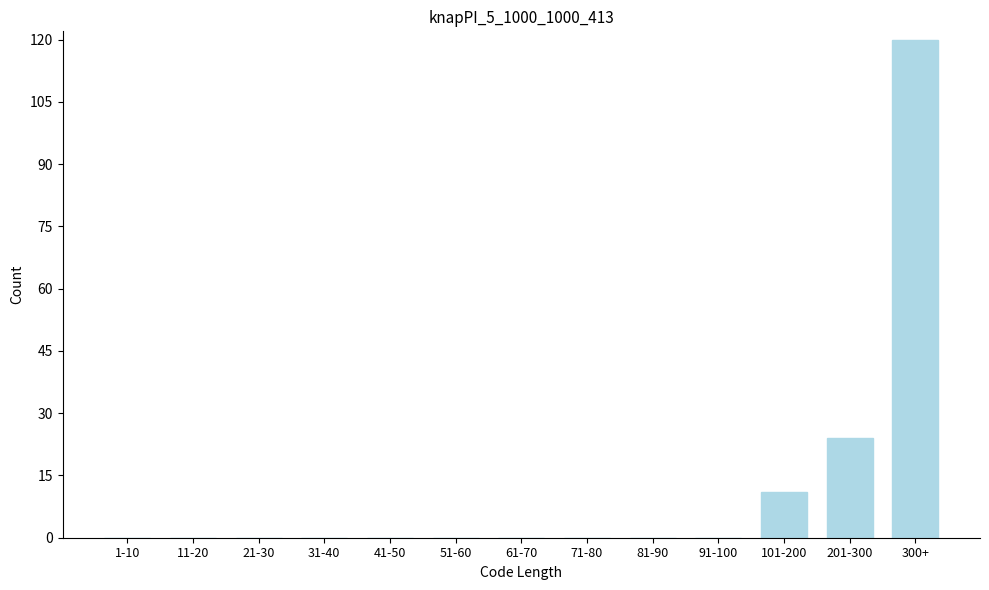

Reading left to right, what are all the values shown in this chart?

1-10=0	11-20=0	21-30=0	31-40=0	41-50=0	51-60=0	61-70=0	71-80=0	81-90=0	91-100=0	101-200=11	201-300=24	300+=120